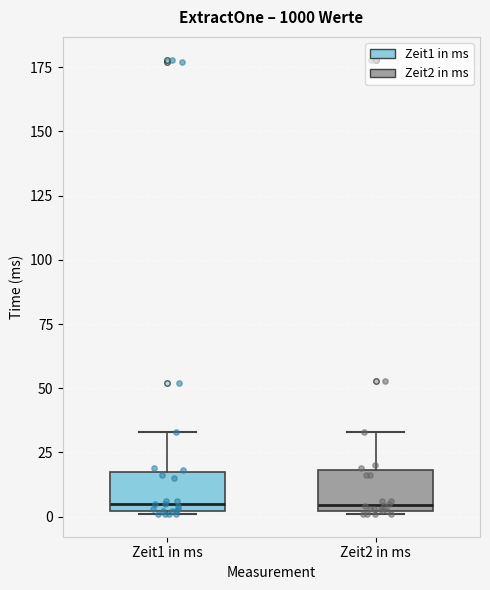

Reading left to right, read every box against the y-axis: the position of its median line, the range the box covers, and the ends of its whiskers. The values are not printed on the chart, so give them approximately, as read against the axis.

Zeit1 in ms: median 5, box 0 to 20, whiskers 0 to 35
Zeit2 in ms: median 5, box 0 to 20, whiskers 0 to 35